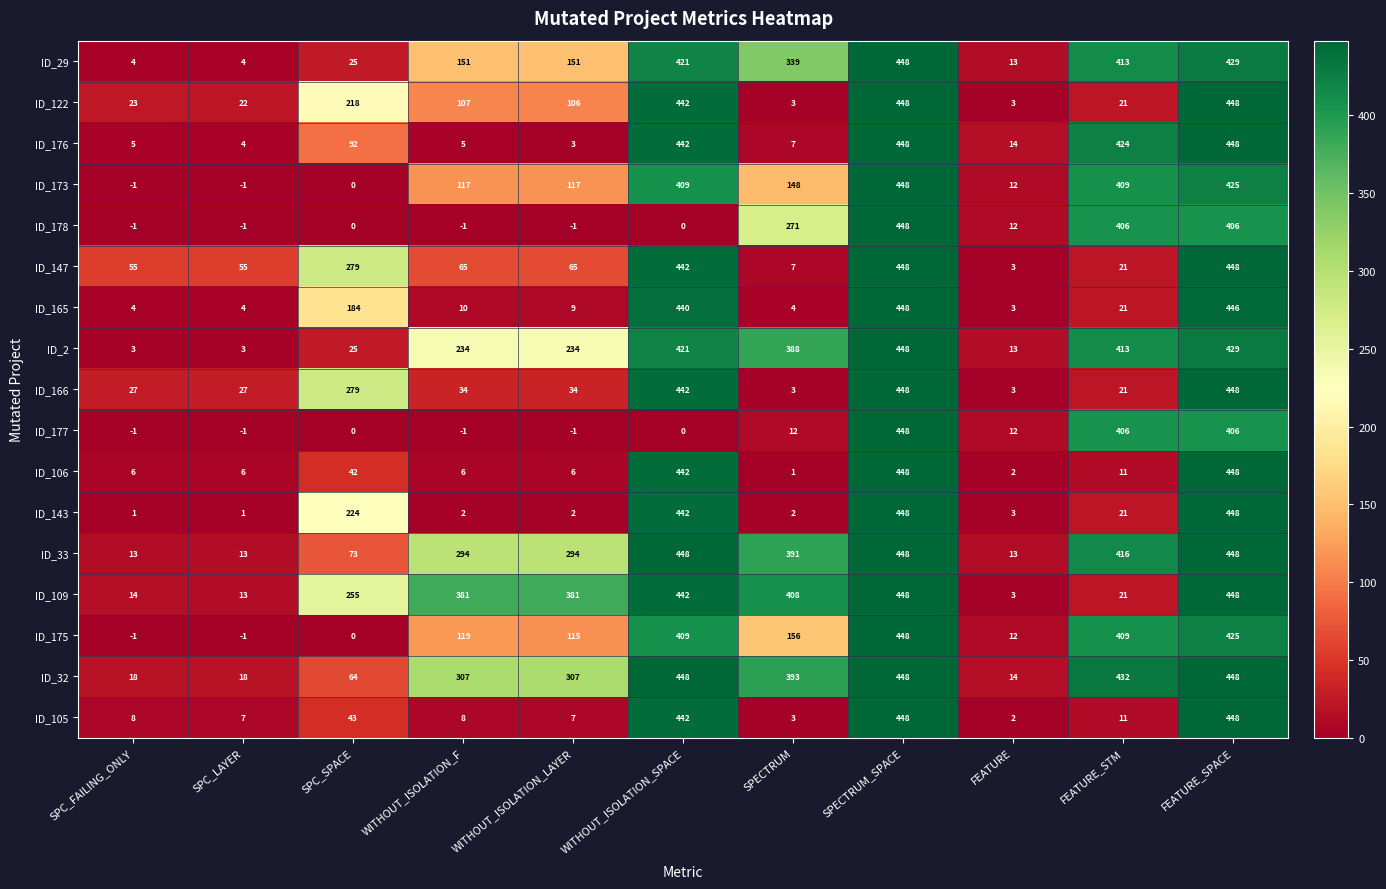

What is the spread (max minus min) of values at WITHOUT_ISOLATION_SPACE?

448